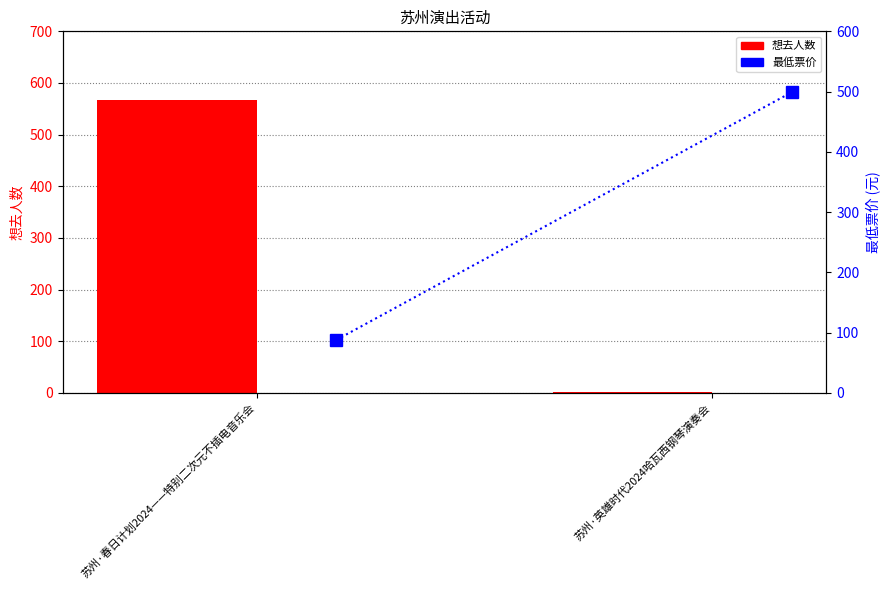

Is it true that 最低票价 equals 46 at 苏州·春日计划2024——特别二次元不插电音乐会?

False